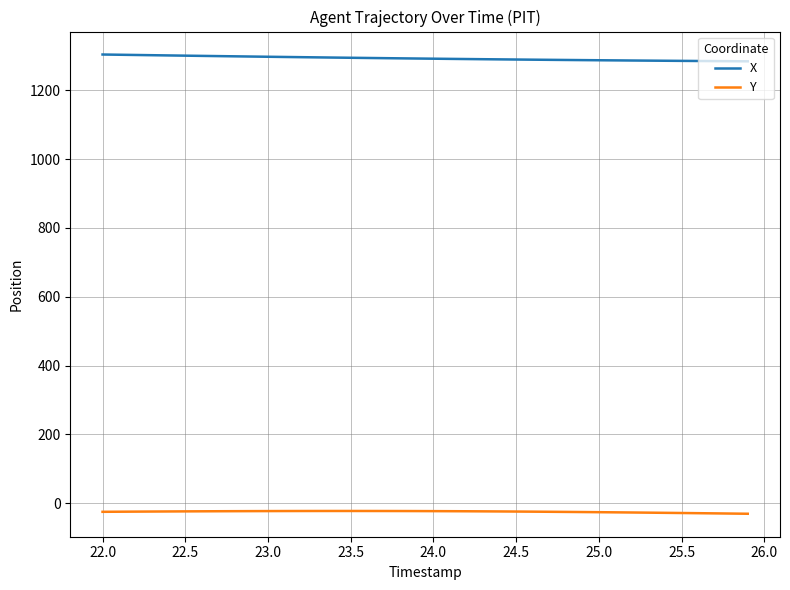

Rank the series by their maximum value, from highest to lowest.

X, Y